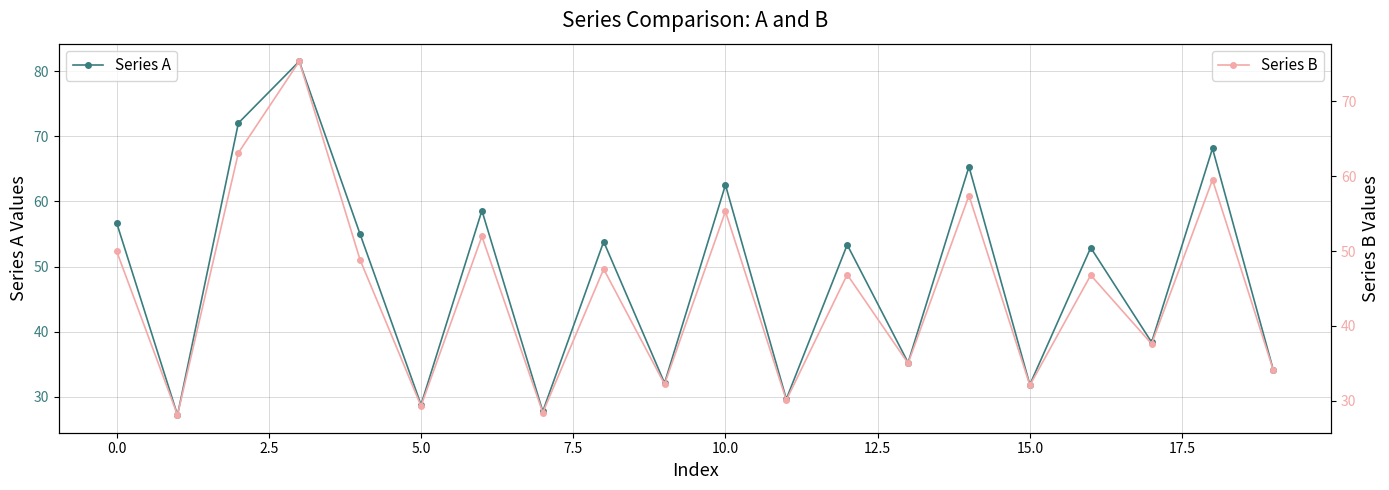

At which label does Series A first exceed 53?

0.0